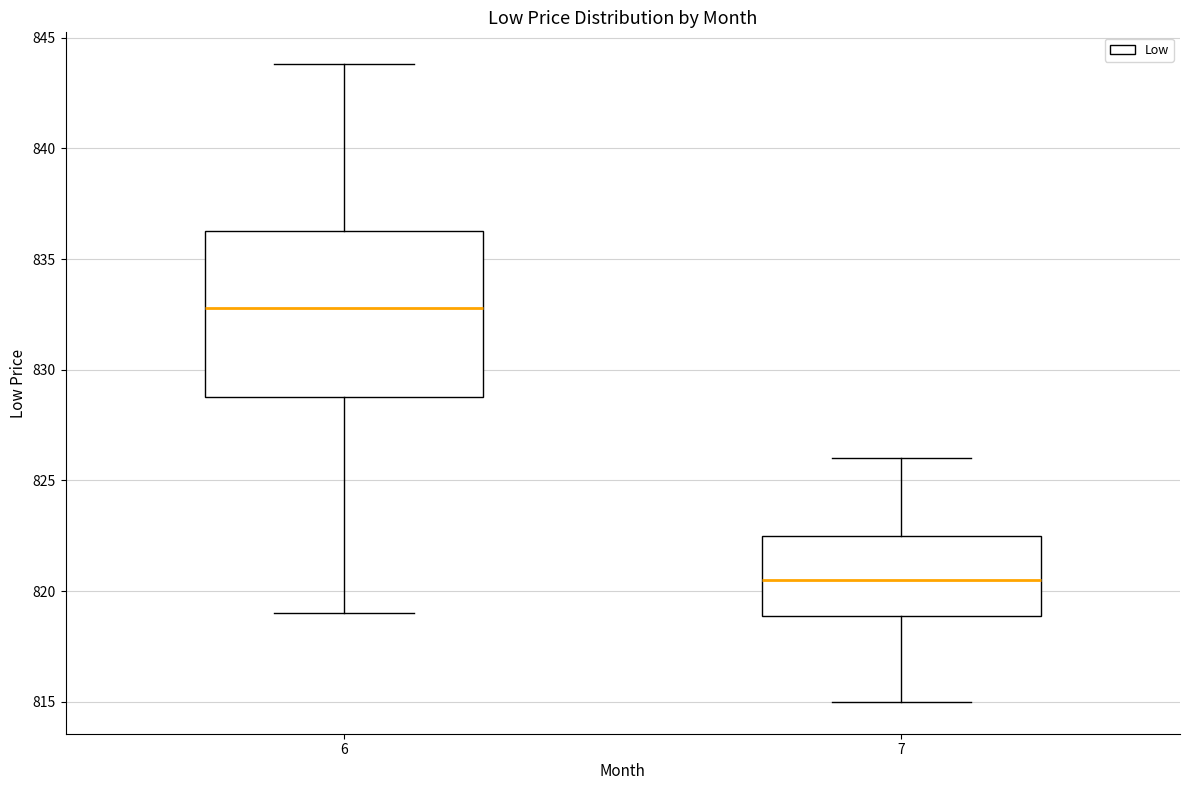

Which box has the lowest median line?

7